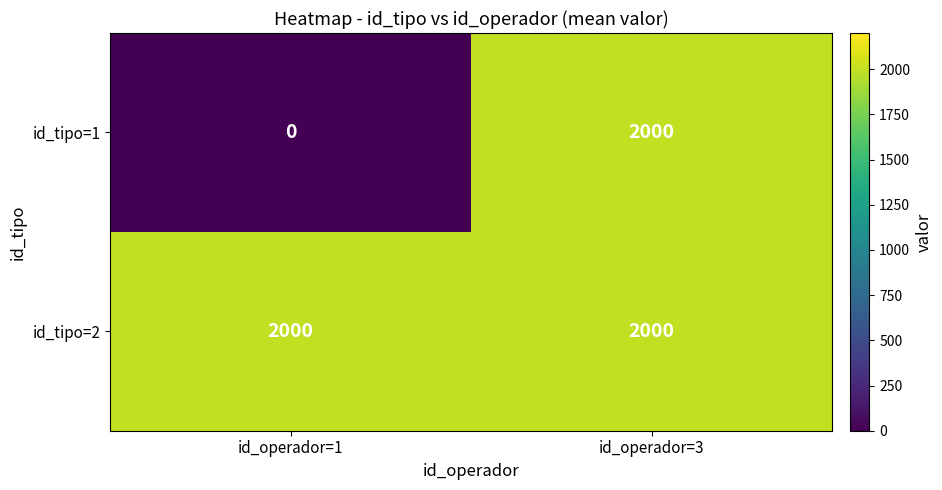

How many series are shown in this chart?

2